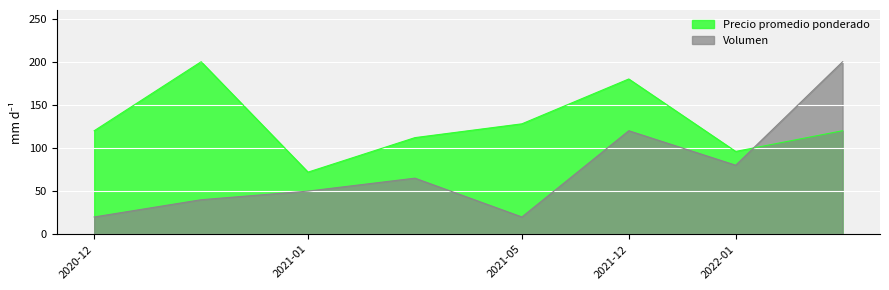

How many intersections are there between Precio promedio ponderado and Volumen?

1